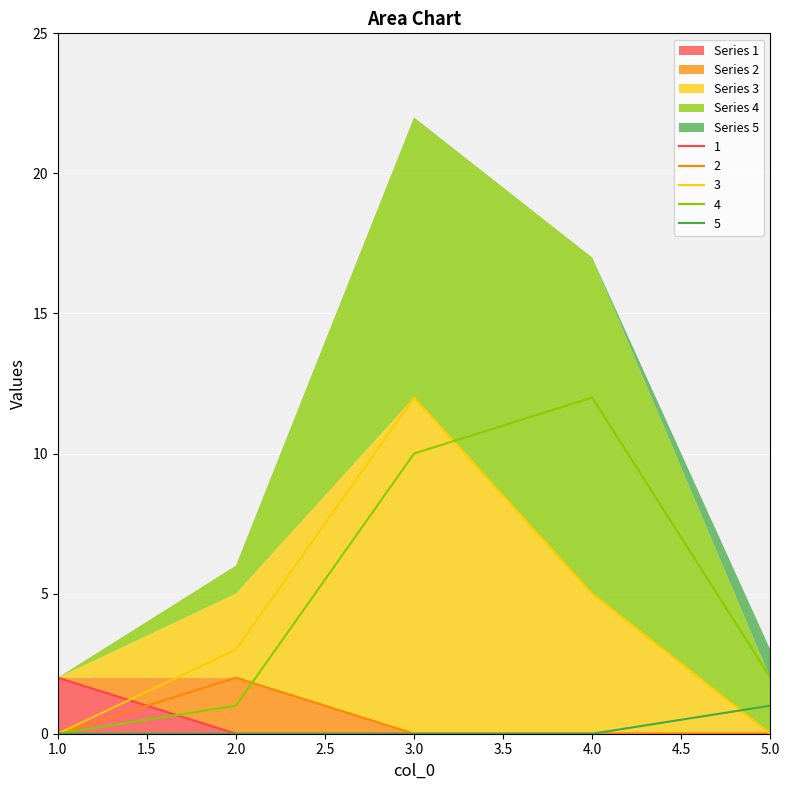

What is the total value across all series at 3?

22